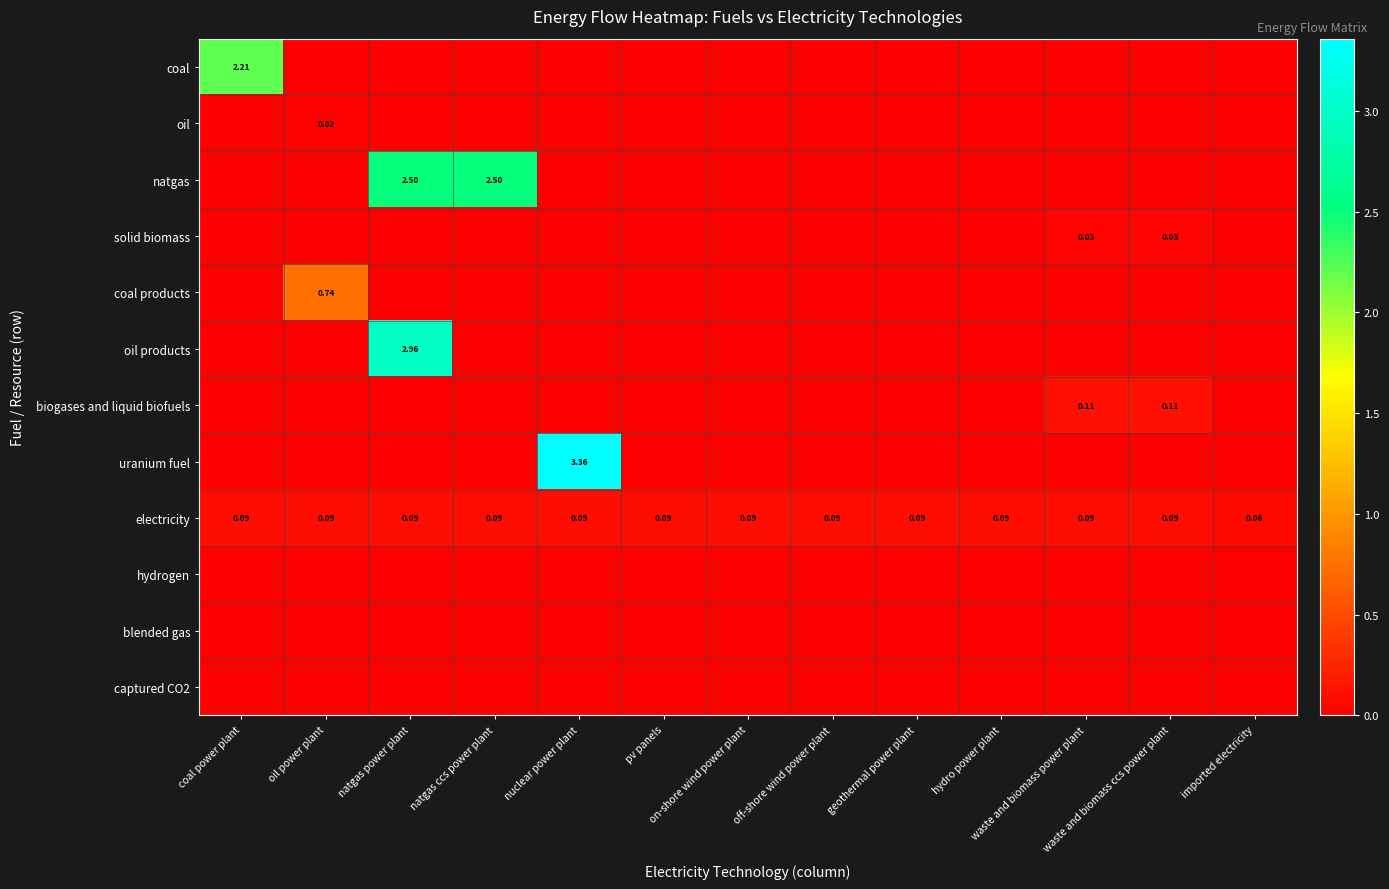

At how many categories does at least one series exceed 1?

4